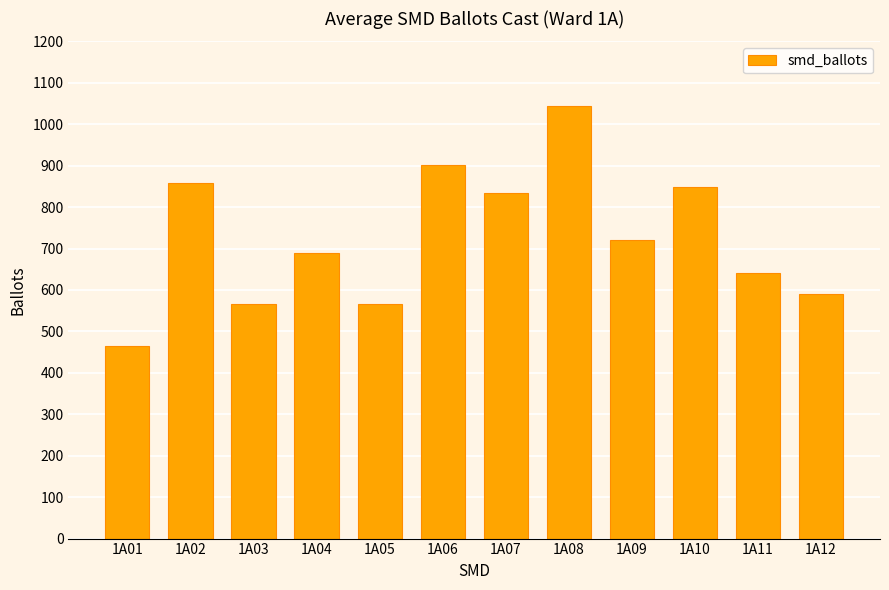

Count the number of data series in this chart.

1